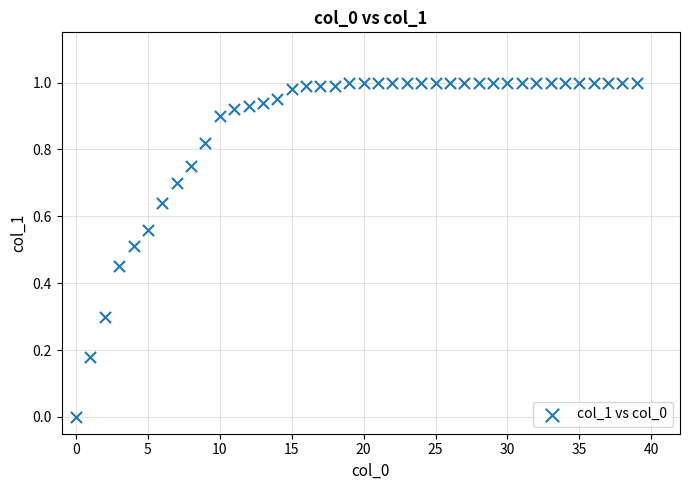

Count the number of points in this scatter plot.

40